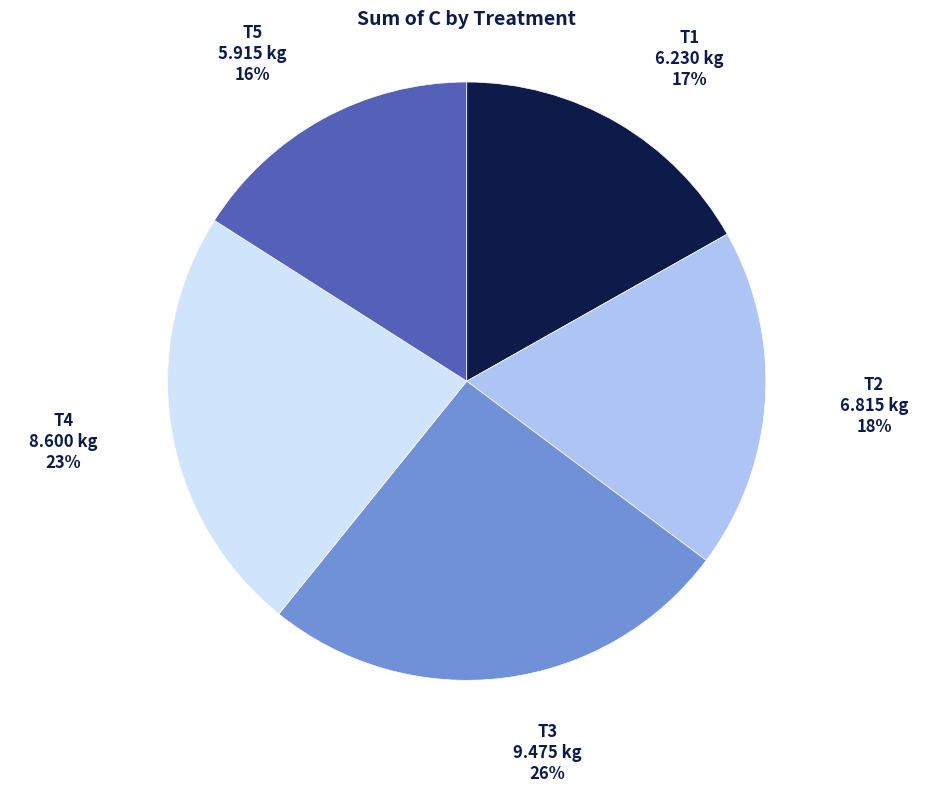

What is the ratio of the value at T1 to the value at T3?

0.7